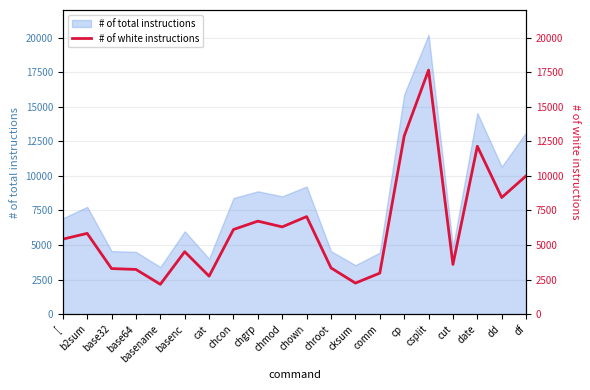

The # of total instructions series shows 15898 at cp. True or false?

True